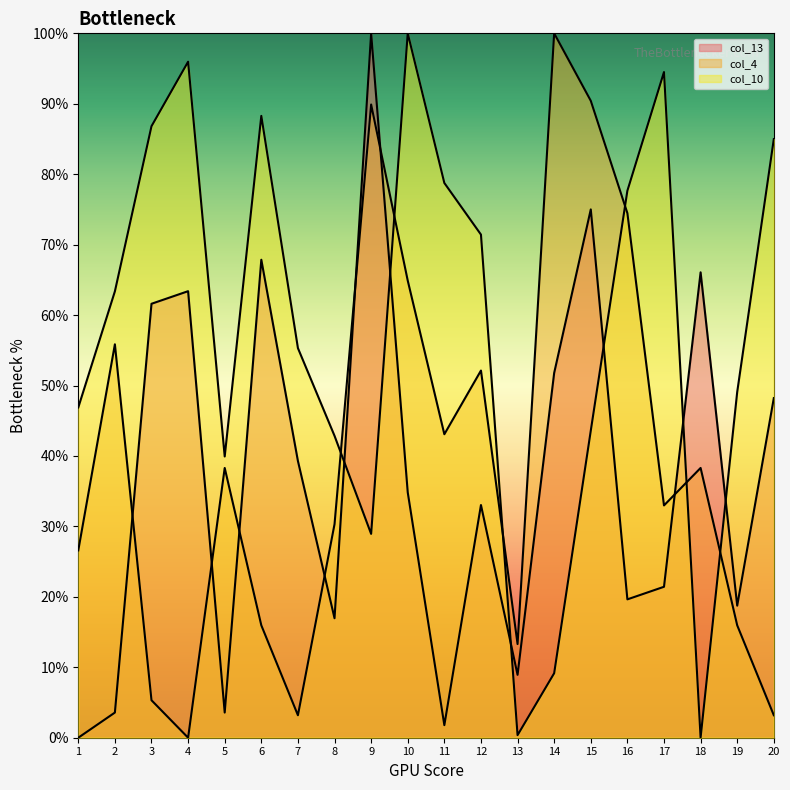

What is the sum of the col_10 values at 9 and 1?

0.8